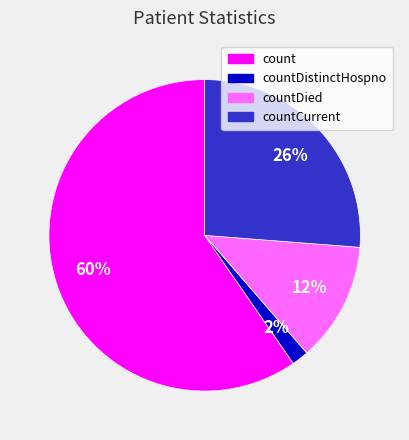

Does countDistinctHospno account for over 50% of the chart?

No